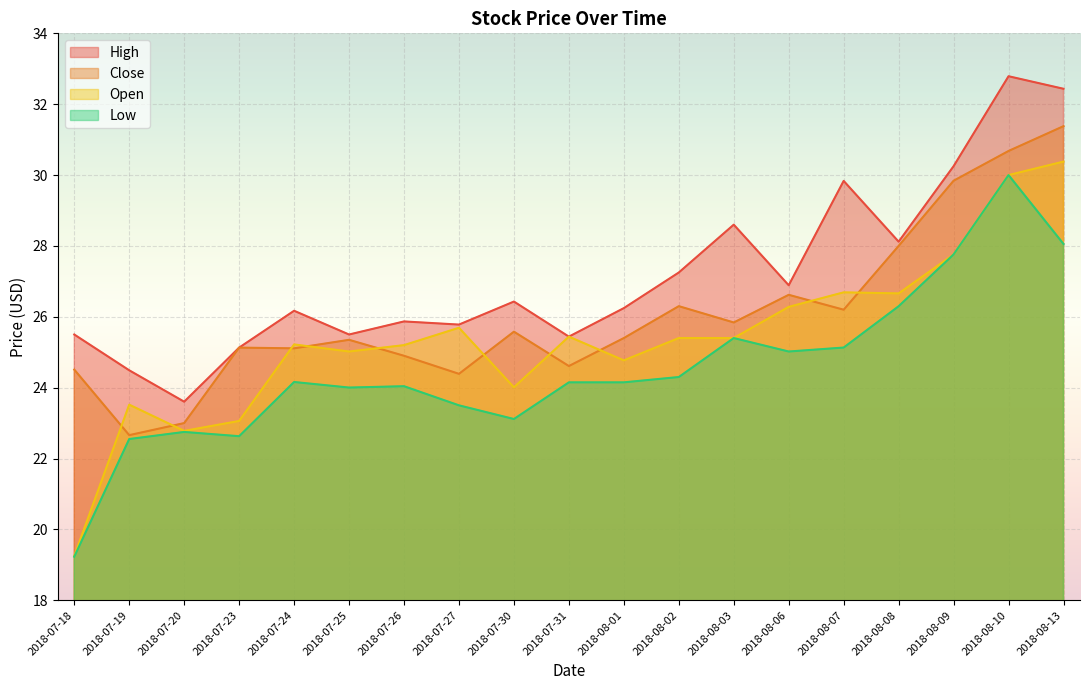

What is the difference between the Open values at 2018-07-20 and 2018-08-13?

7.6